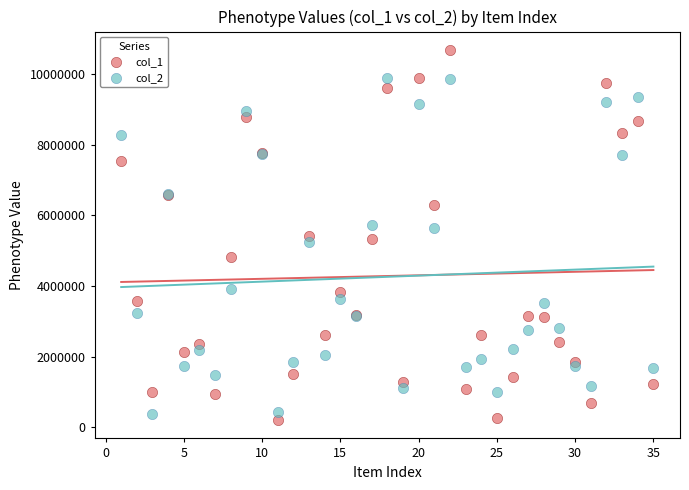

What are all the series names shown in the legend?

col_1, col_2